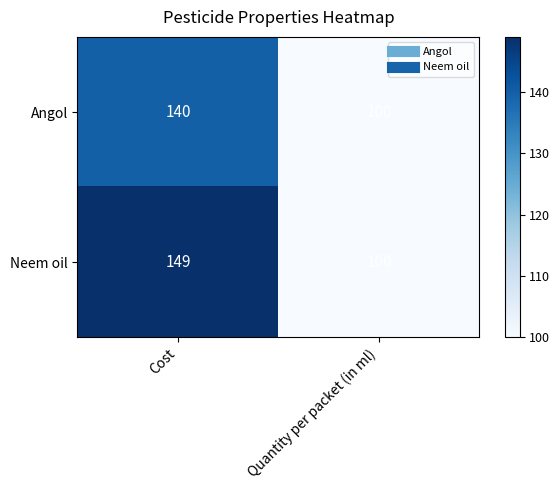

Which series has the largest total across all categories?

Neem oil